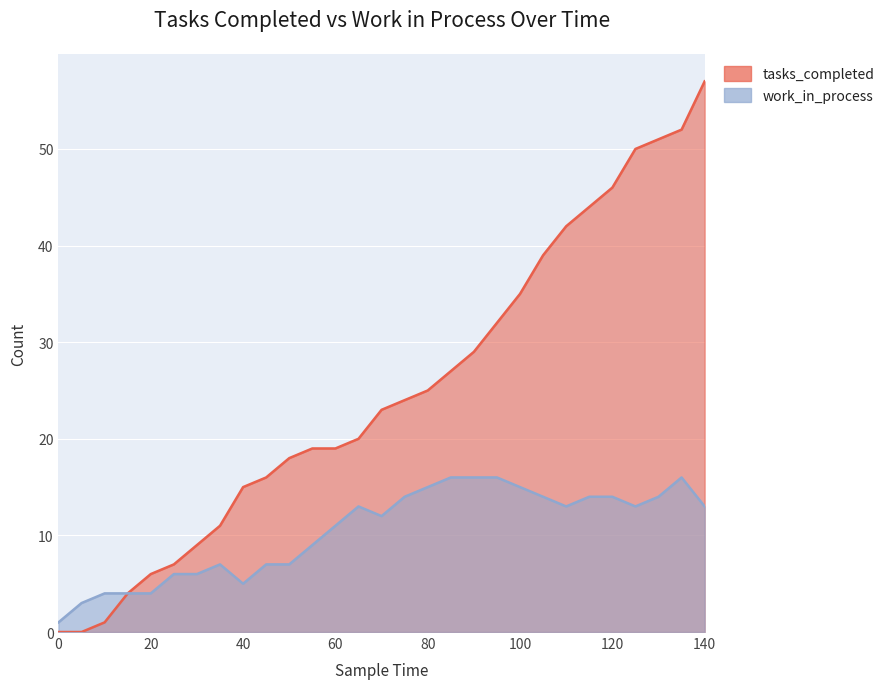

True or false: tasks_completed and work_in_process intersect in this chart.

False